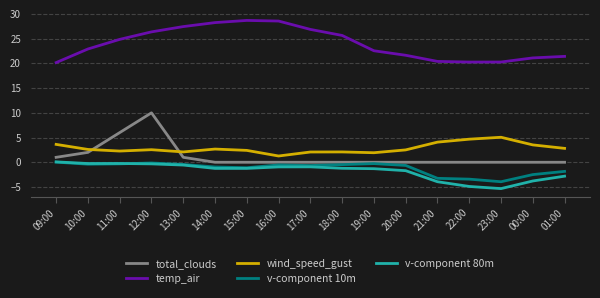

True or false: wind_speed_gust and v-component 10m cross at least once.

False